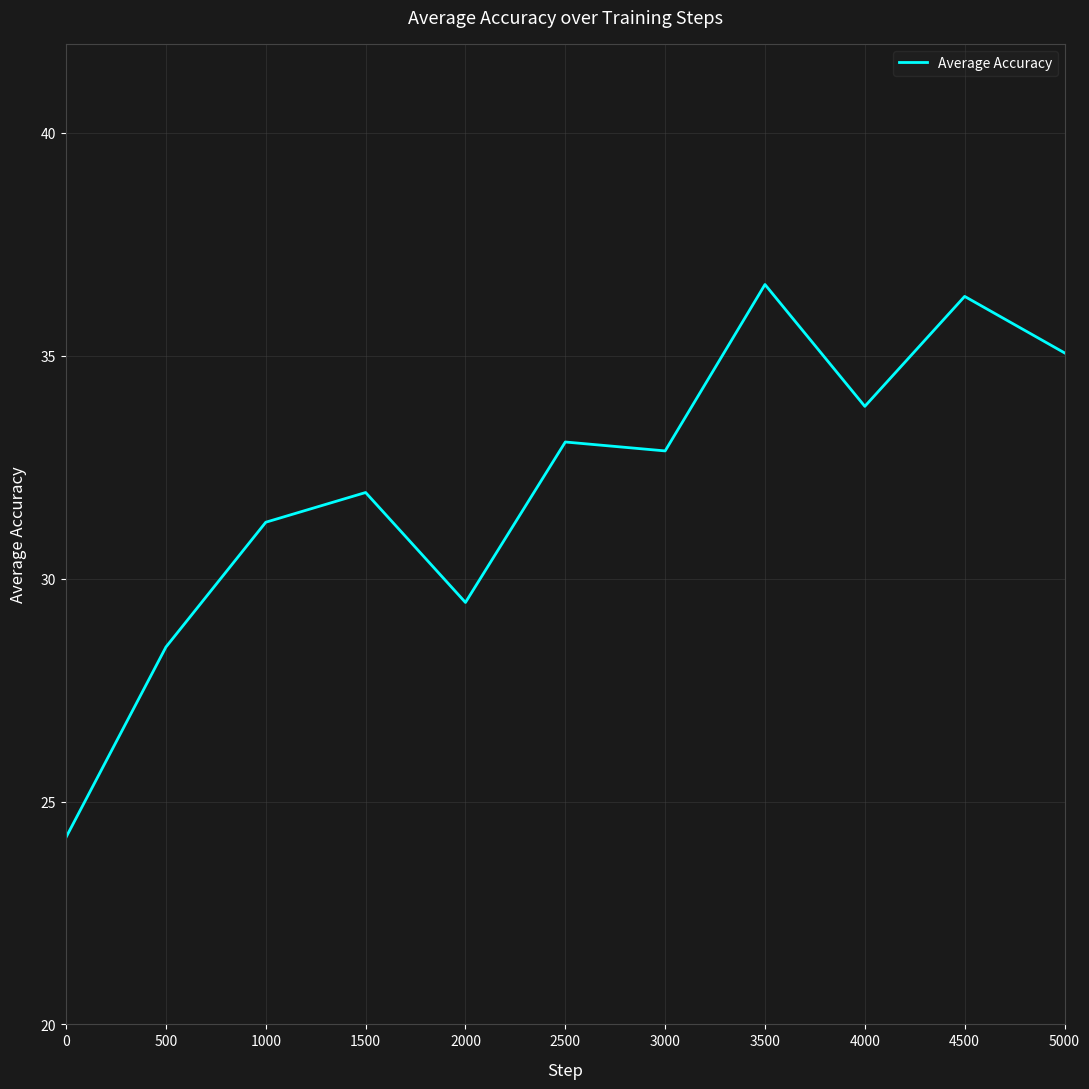

How many lines are shown in the chart?

1